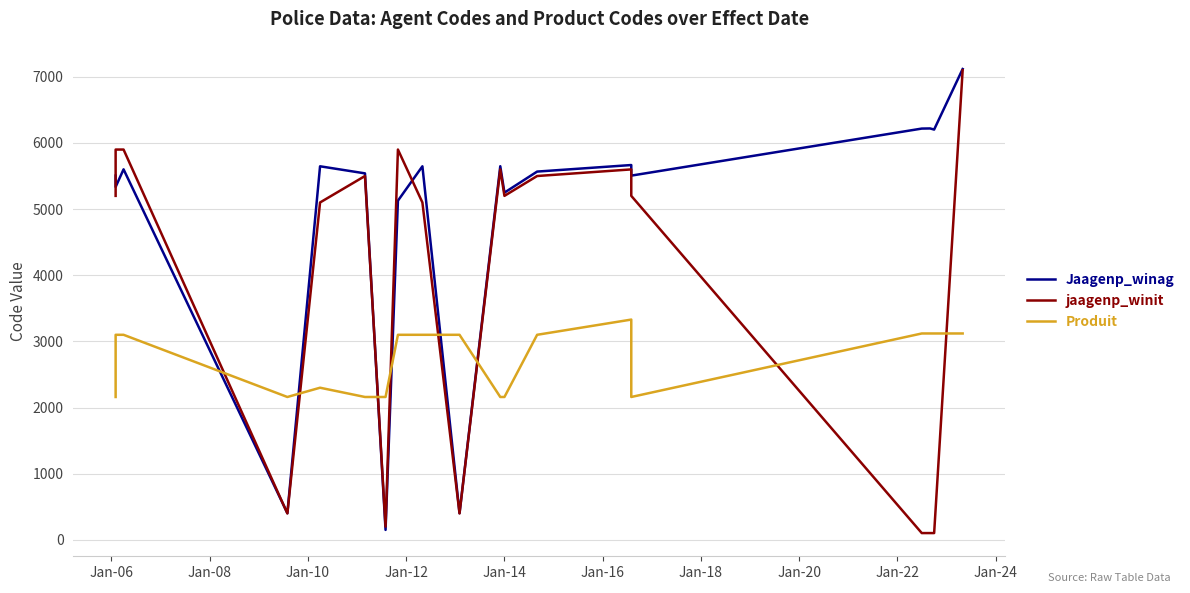

Reading right to left, transcribe all the data shown in this chart.

Jaagenp_winag: 7117	6203	6202	6219	6217	5506	5666	5567	5249	5648	404	5647	5127	151	5540	5647	404	5601	5335	5506
jaagenp_winit: 7100	103	103	103	103	5200	5600	5500	5200	5600	400	5100	5900	200	5500	5100	400	5900	5900	5200
Produit: 3120	3120	3120	3120	3120	2160	3330	3100	2160	2160	3100	3100	3100	2160	2160	2300	2160	3100	3100	2160